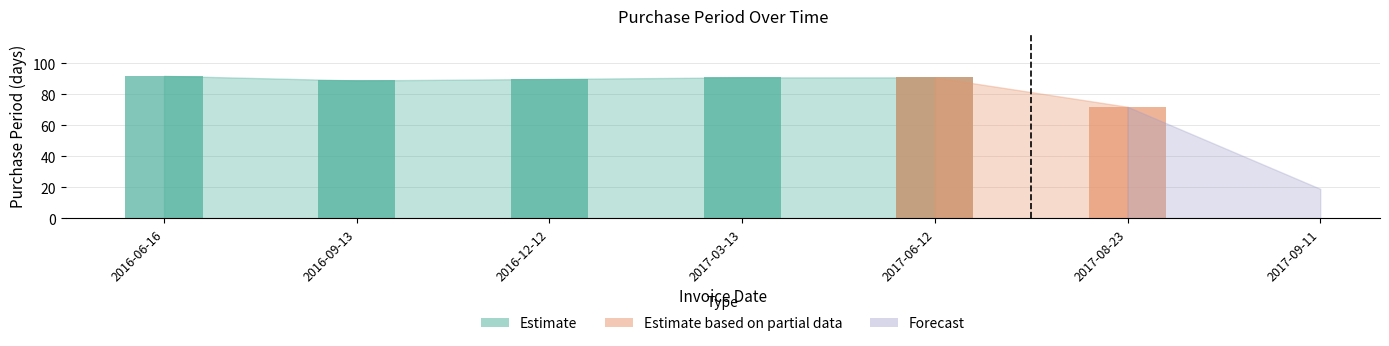

What is the label of the 7th bar from the right?

2016-06-16